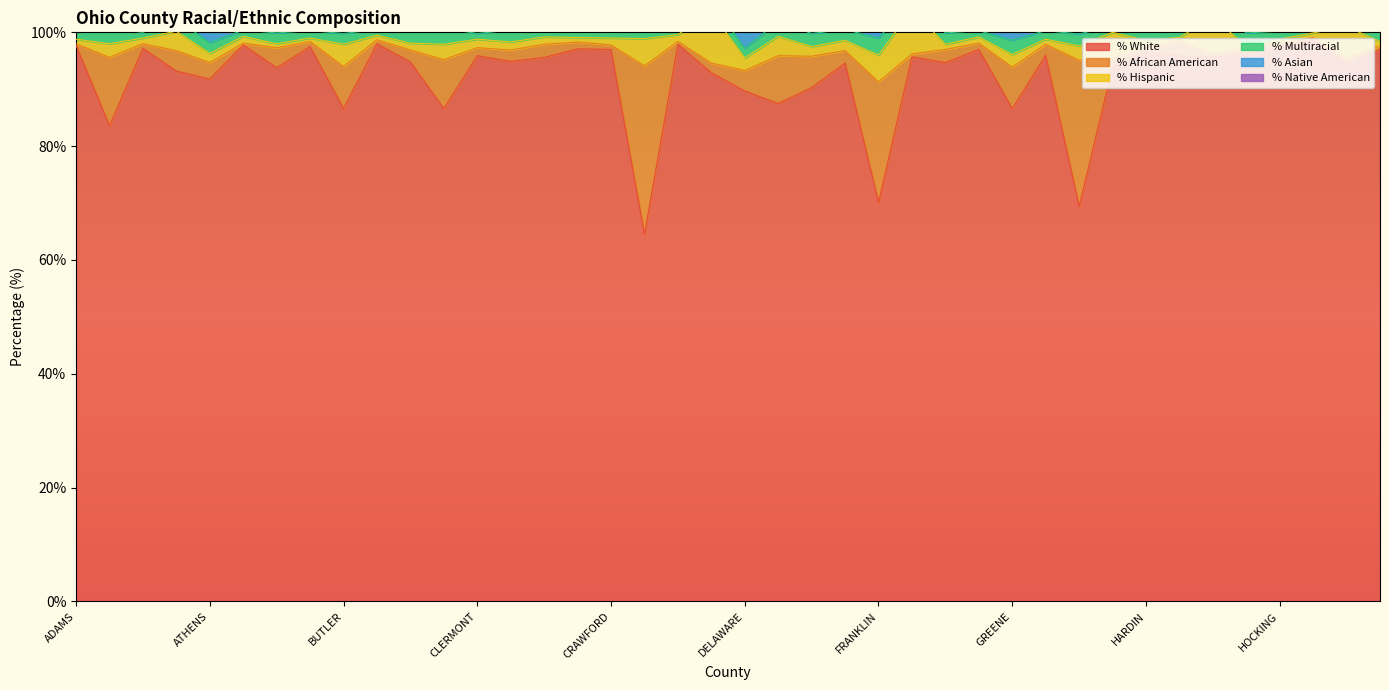

What is the sum of all pct_asian values?

35.5